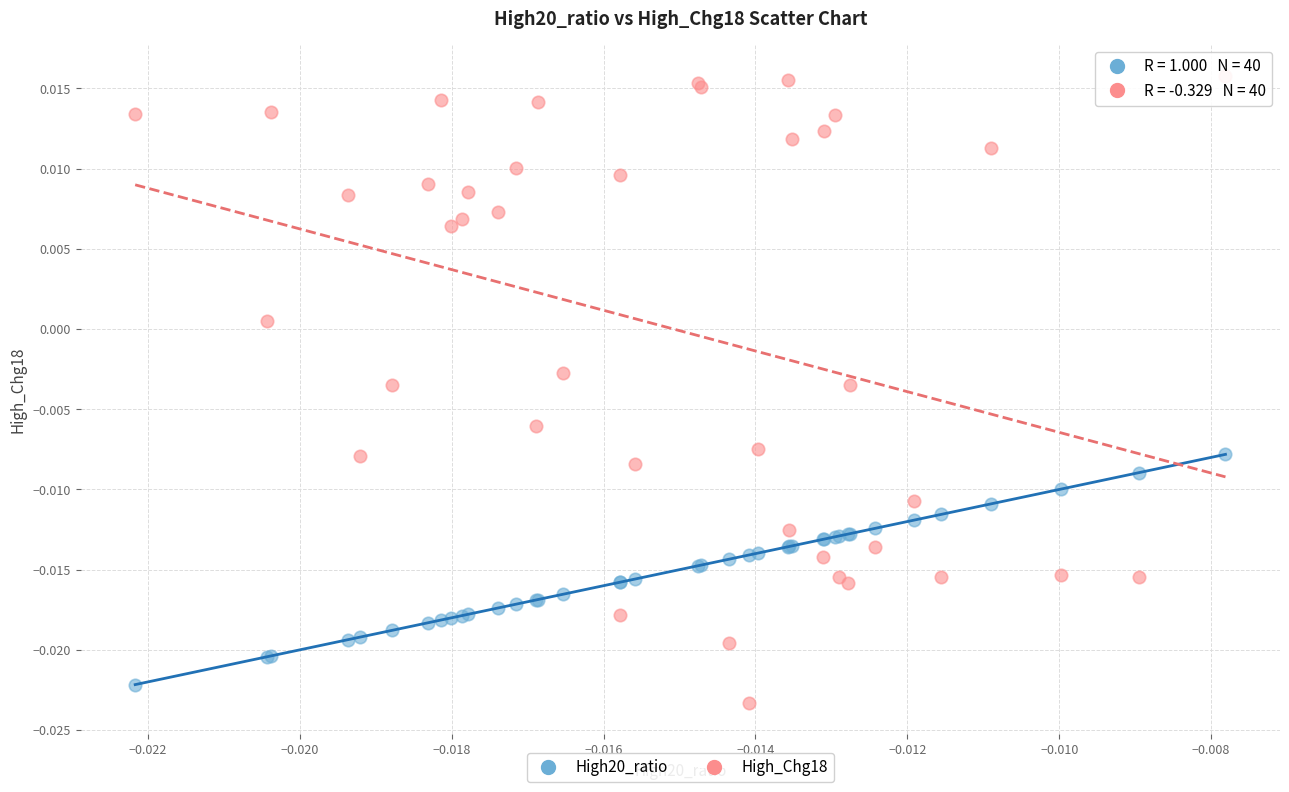

Which series has the largest Y range (max minus min)?

High_Chg18